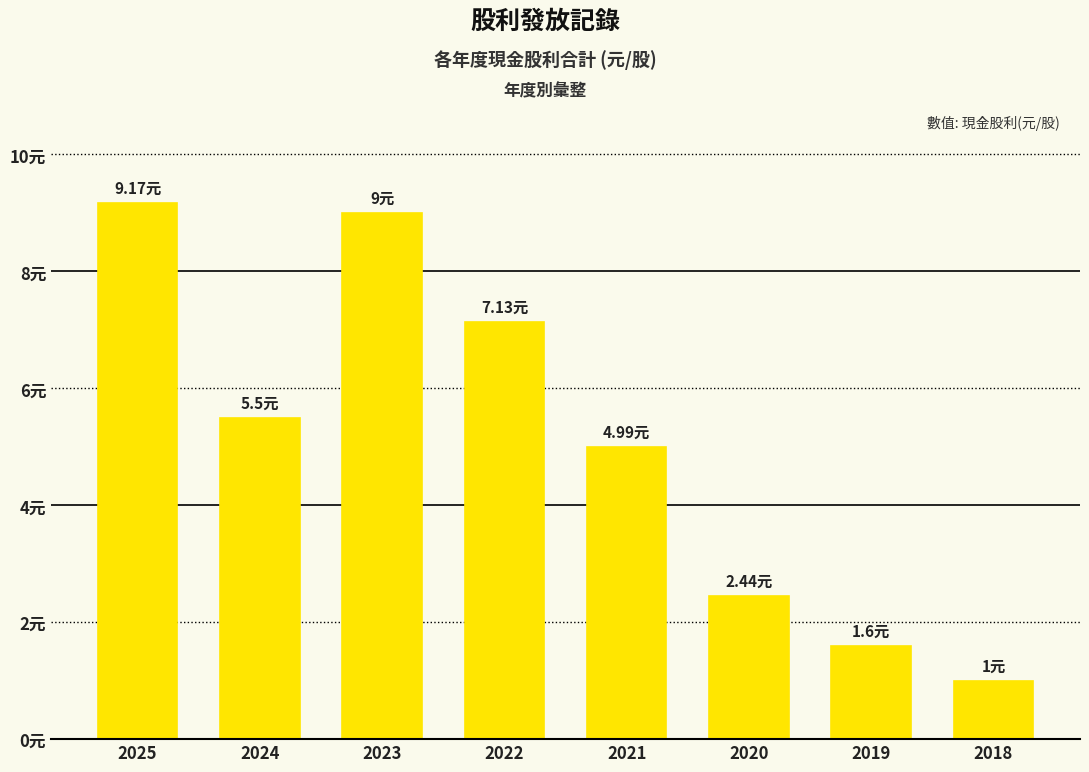

List the labels in order of value, smallest first.

2018, 2019, 2020, 2021, 2024, 2022, 2023, 2025